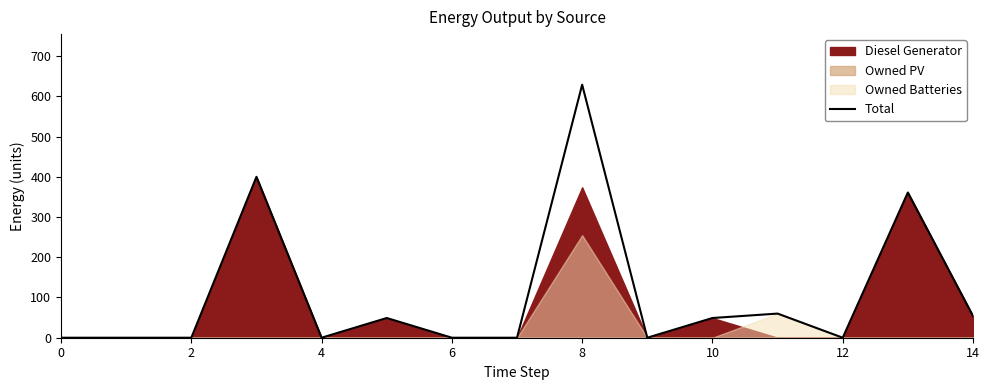

True or false: the data shows 88 at 10.

False